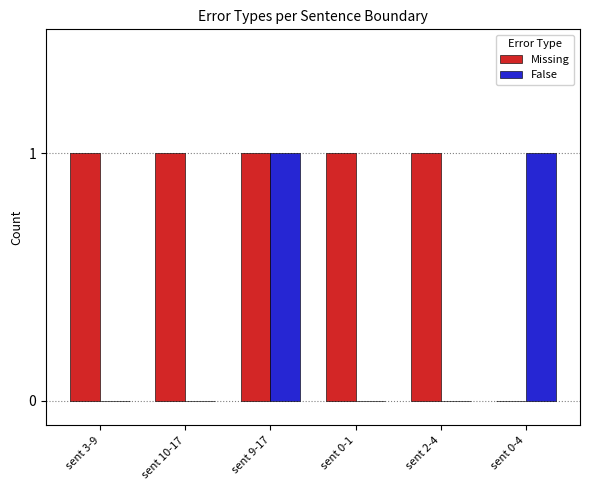

True or false: Missing has a value of 0 at sent 9-17.

False